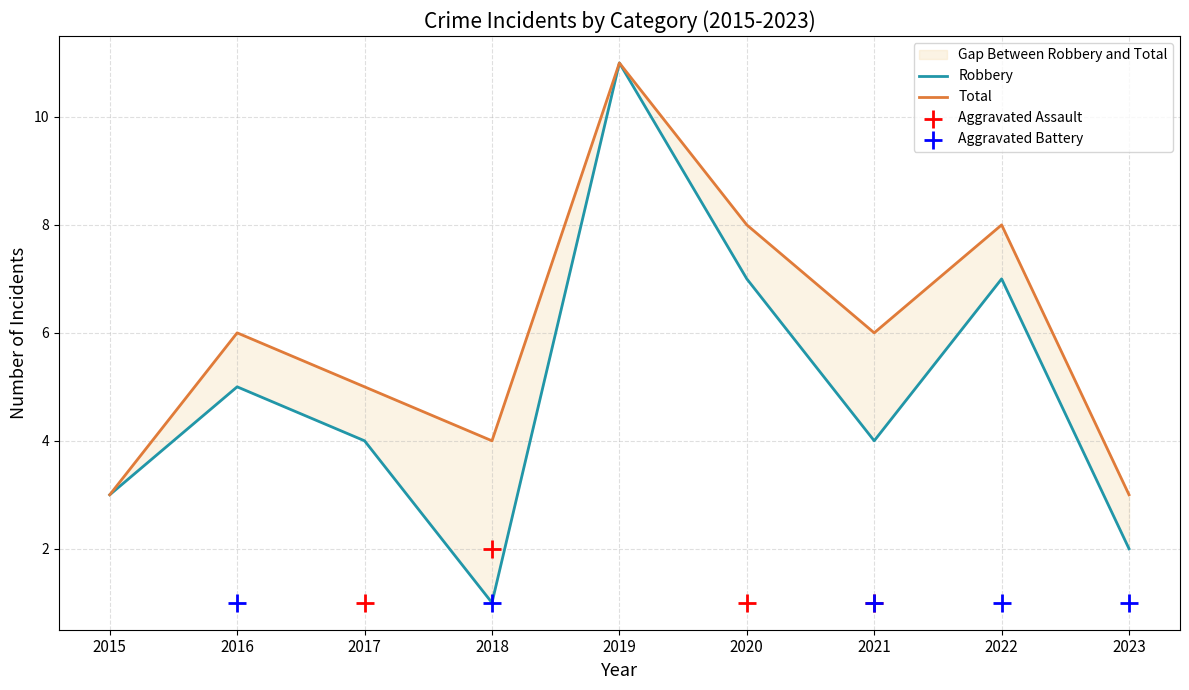

At how many categories does at least one series exceed 3?

7